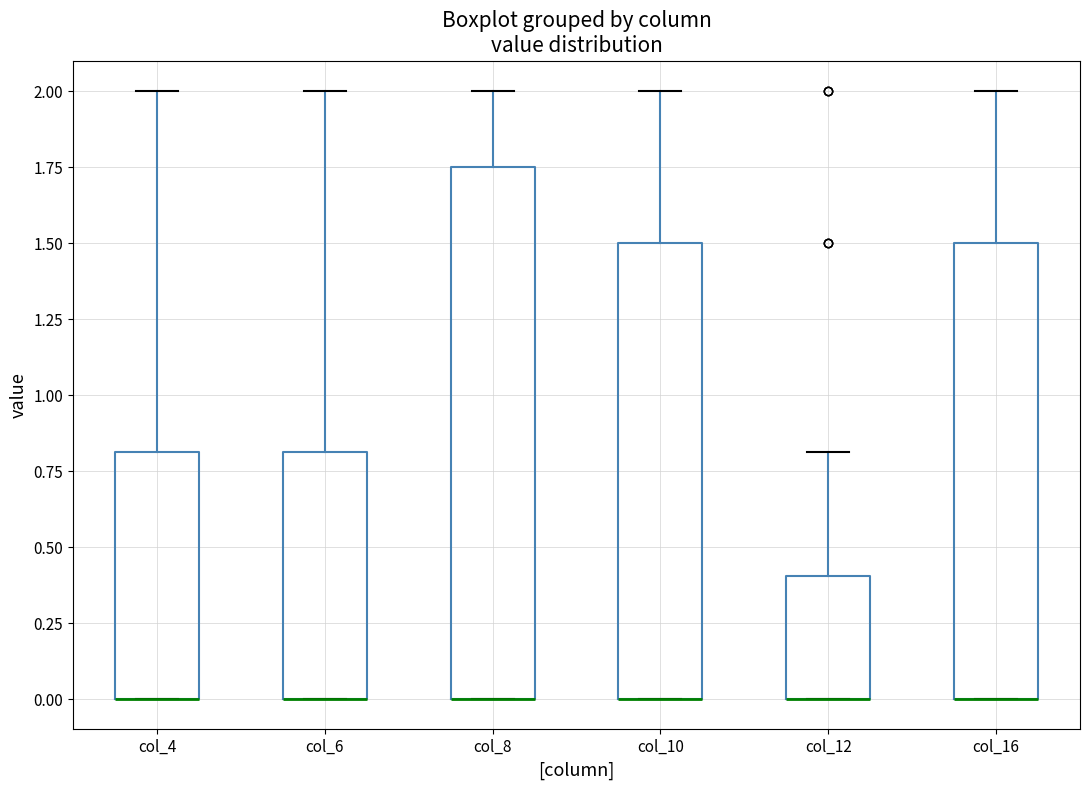

Reading left to right, transcribe this box plot: for each box, give where its median line is, the range the box spans, and where its two whiskers end, as read against the y-axis. The values are not printed on the chart, so give them approximately, as read against the axis.

col_4: median 0.00 (drawn on the box's lower edge), box 0.00 to 0.80, whiskers 0.00 to 2.00
col_6: median 0.00 (drawn on the box's lower edge), box 0.00 to 0.80, whiskers 0.00 to 2.00
col_8: median 0.00 (drawn on the box's lower edge), box 0.00 to 1.75, whiskers 0.00 to 2.00
col_10: median 0.00 (drawn on the box's lower edge), box 0.00 to 1.50, whiskers 0.00 to 2.00
col_12: median 0.00 (drawn on the box's lower edge), box 0.00 to 0.40, whiskers 0.00 to 0.80
col_16: median 0.00 (drawn on the box's lower edge), box 0.00 to 1.50, whiskers 0.00 to 2.00